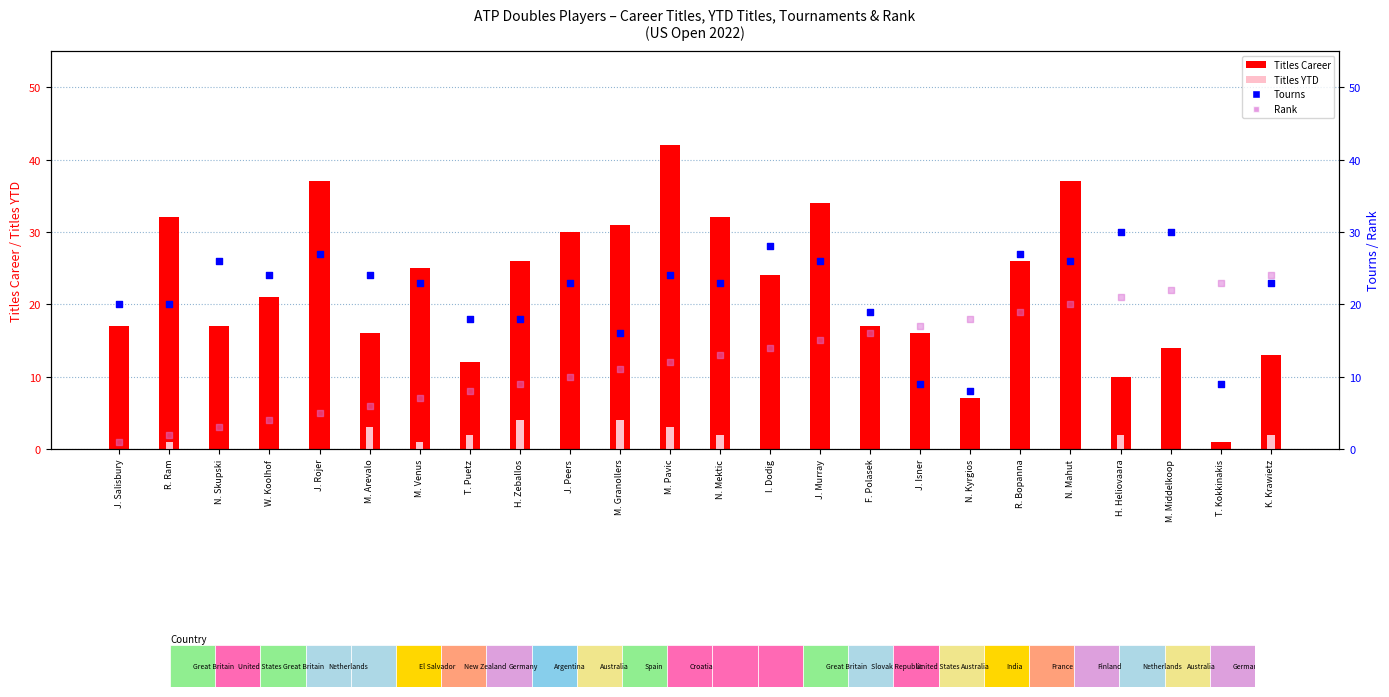

Which series contains the highest Y value?

Titles Career